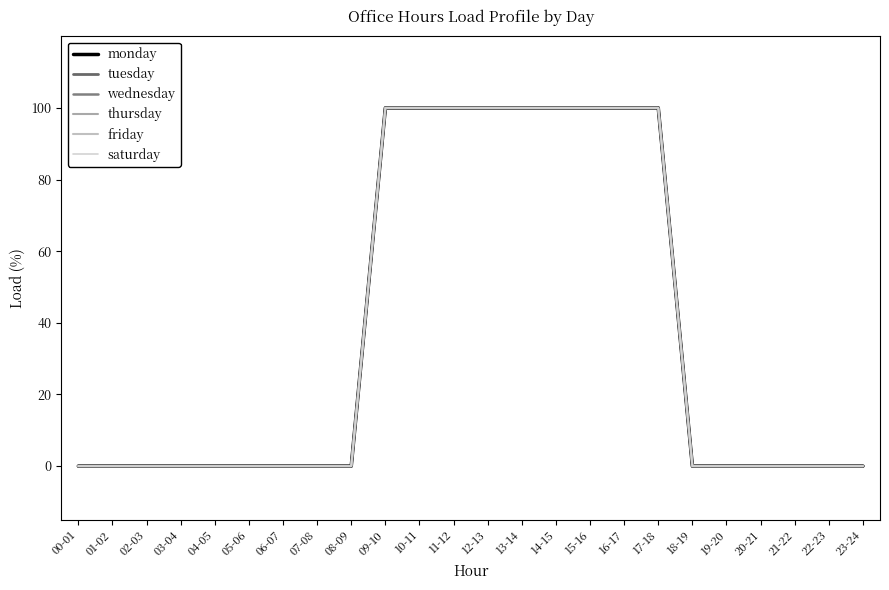

Is this an area chart (filled region under the line)?

No